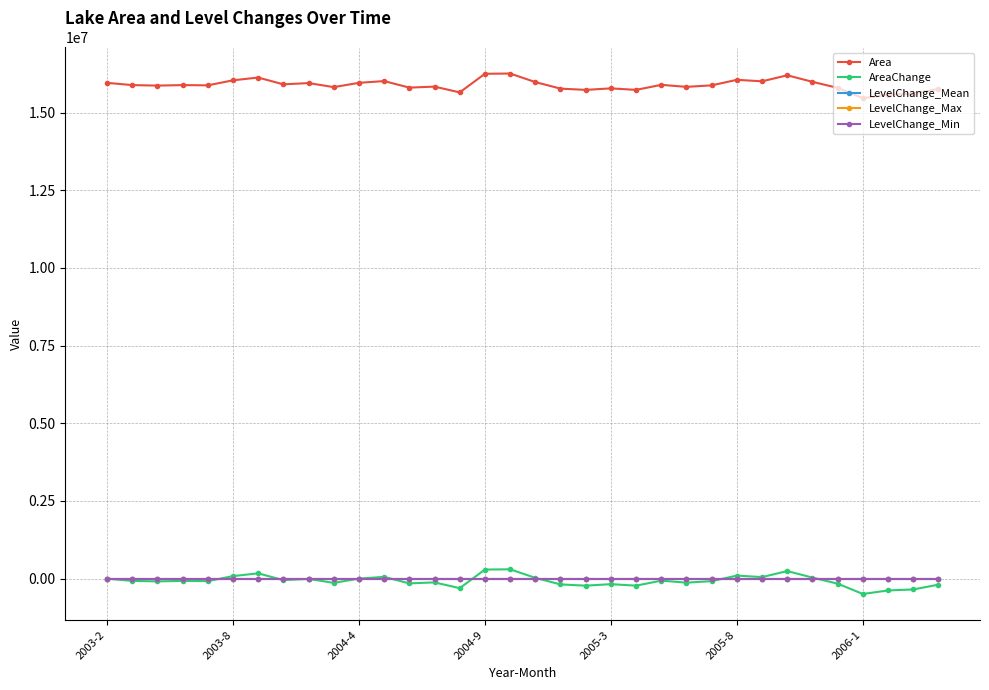

True or false: AreaChange has more than 0 interior local peaks.

True